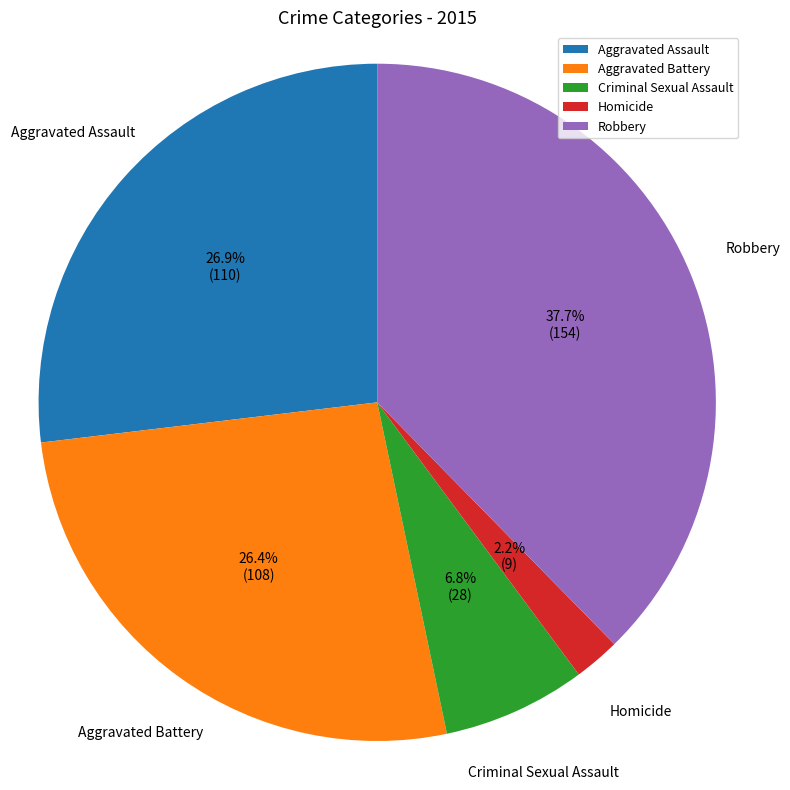

Is it true that Homicide is 2% of the pie?

True